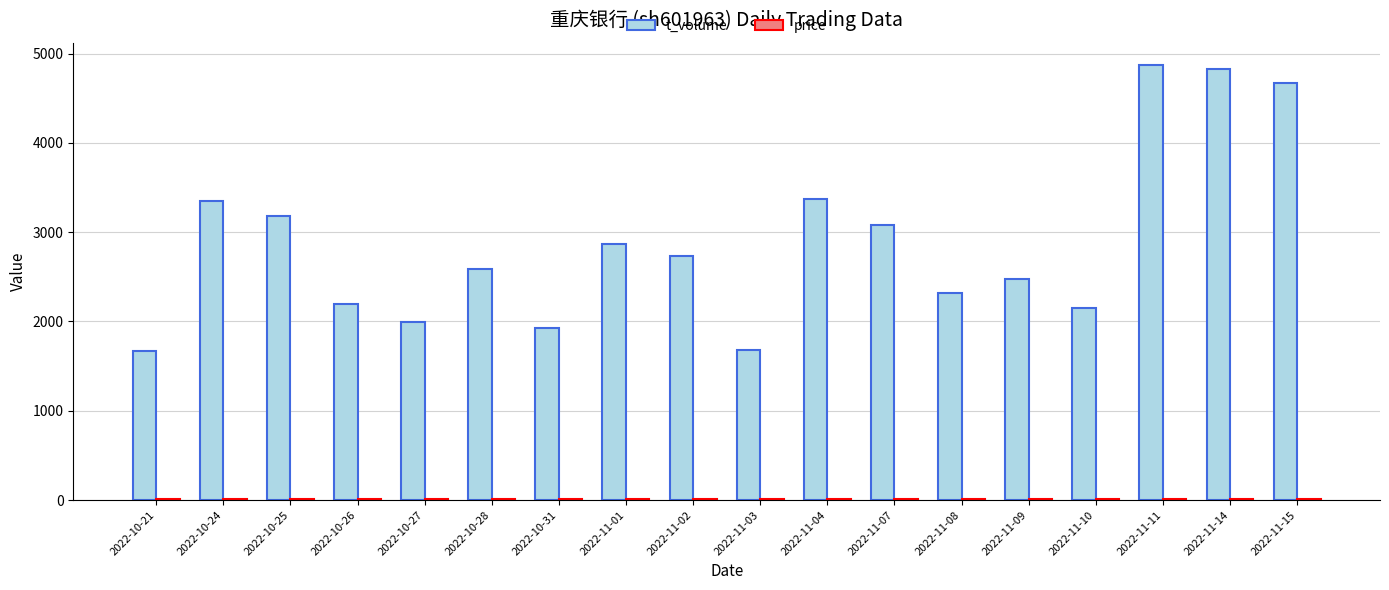

How many groups of bars are there?

18